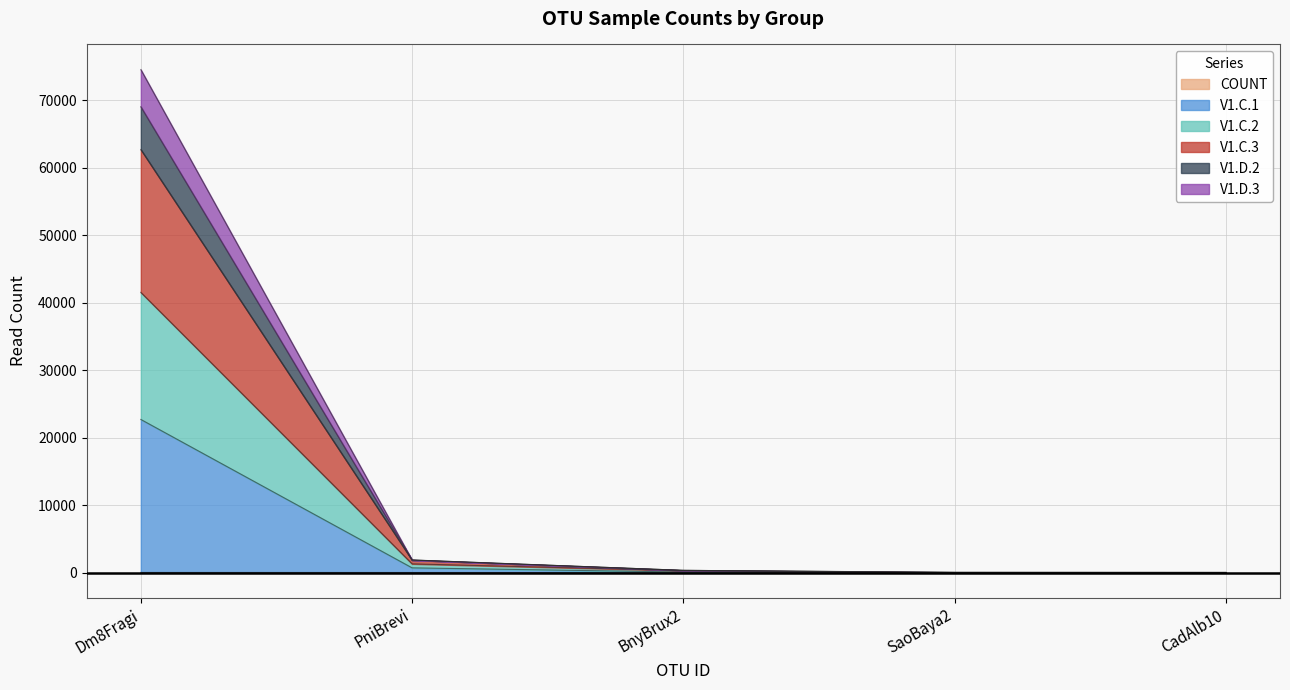

At which category is the sum across all series the highest?

Dm8Fragi